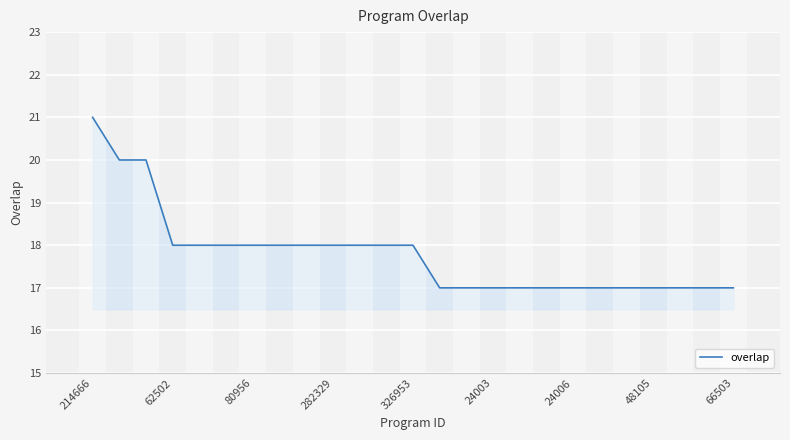

What is the smallest value displayed?

17